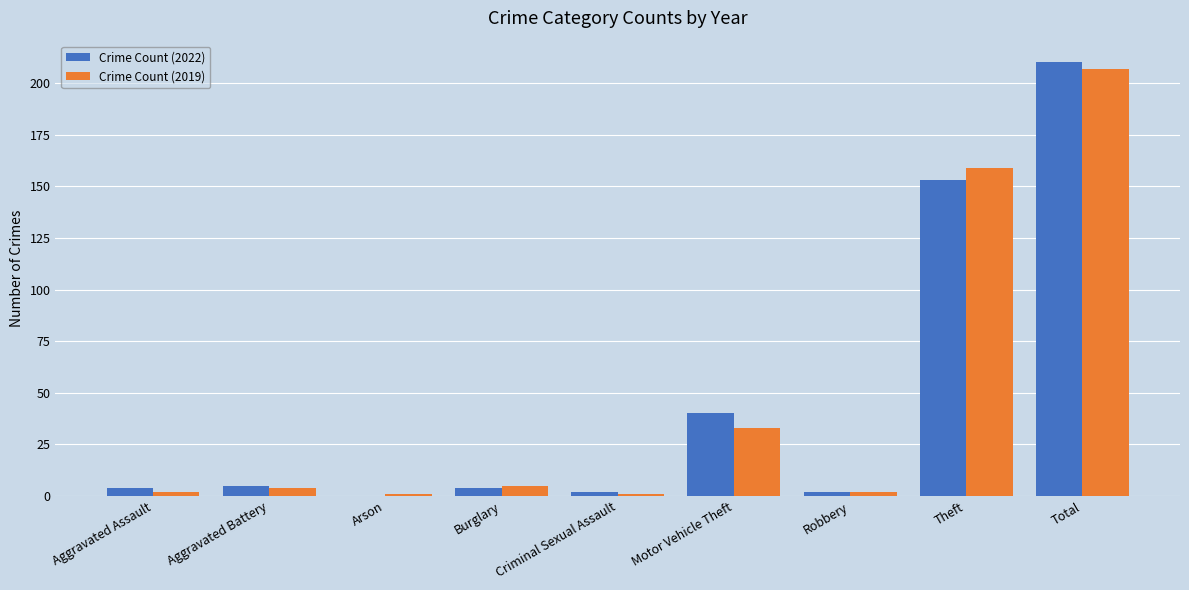

How many groups of bars are there?

9